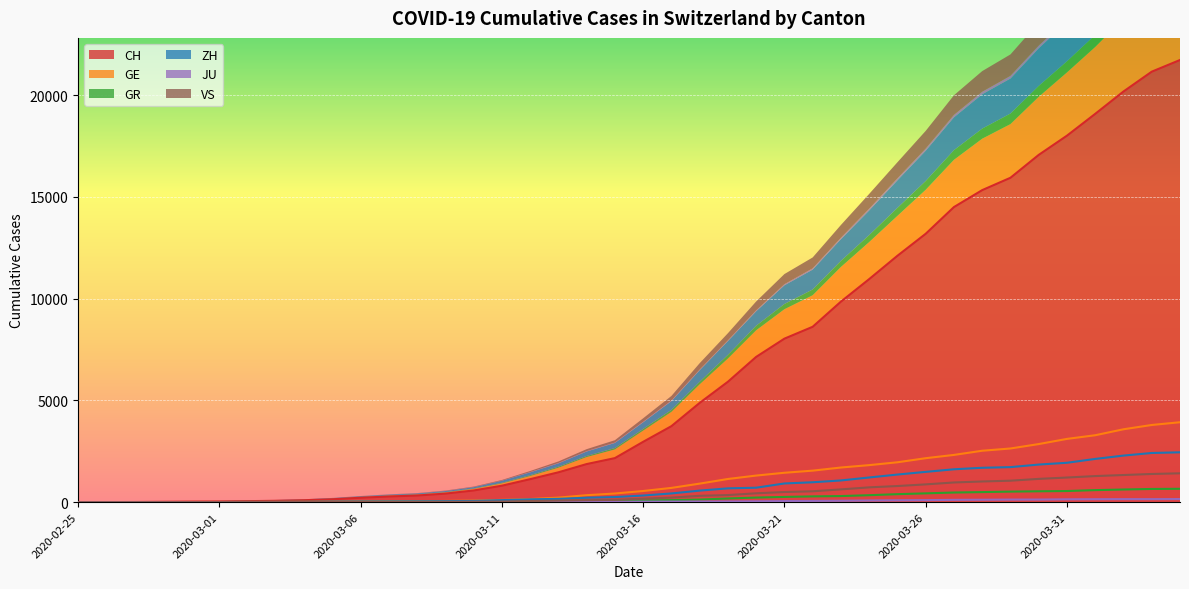

True or false: CH and GE intersect in this chart.

False